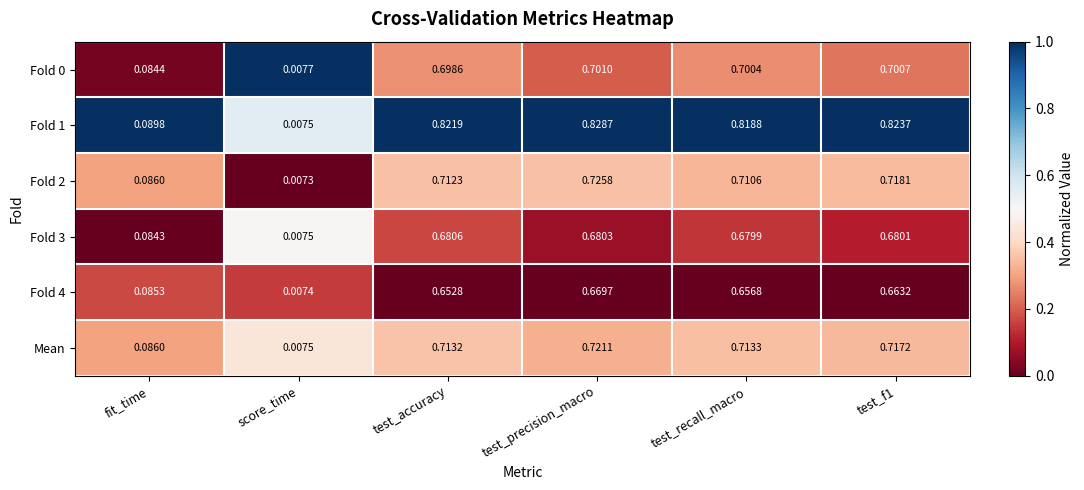

At which category does the chart reach its minimum across all series?

score_time